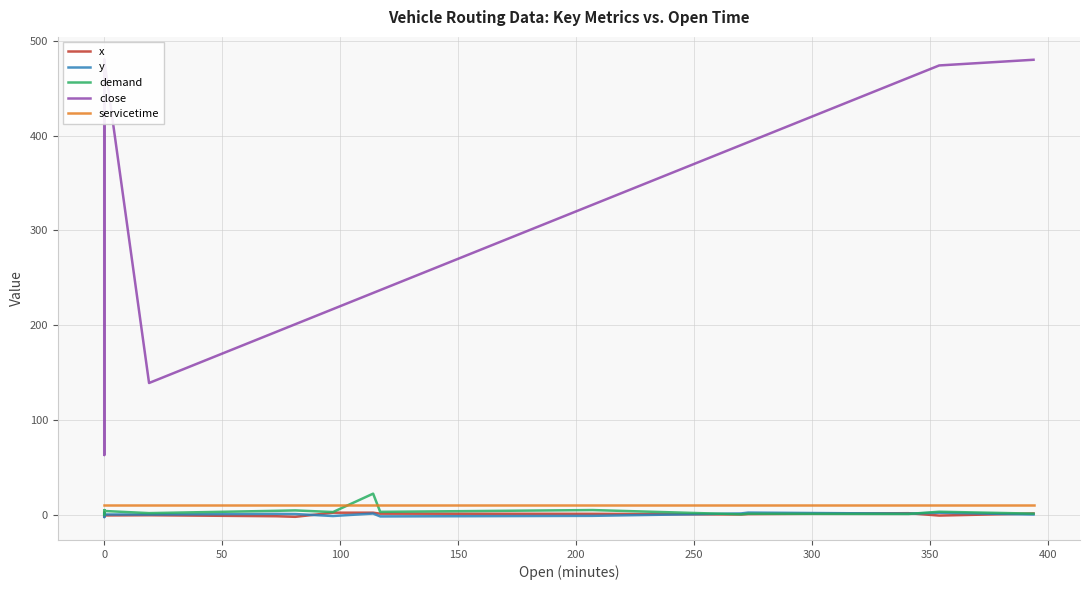

What are all the series names shown in the legend?

x, y, demand, close, servicetime